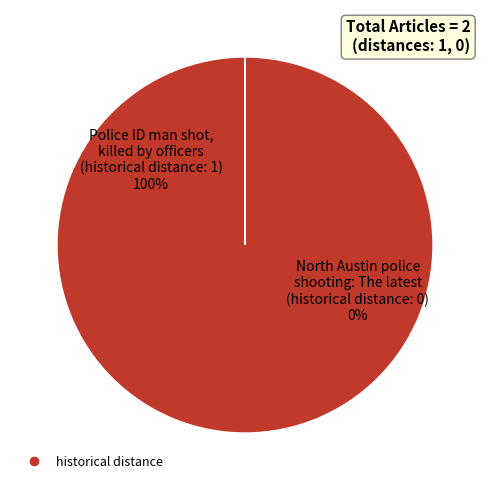

What is the total percentage of North Austin police shooting: The latest and Police ID man shot, killed by officers?

100.0%